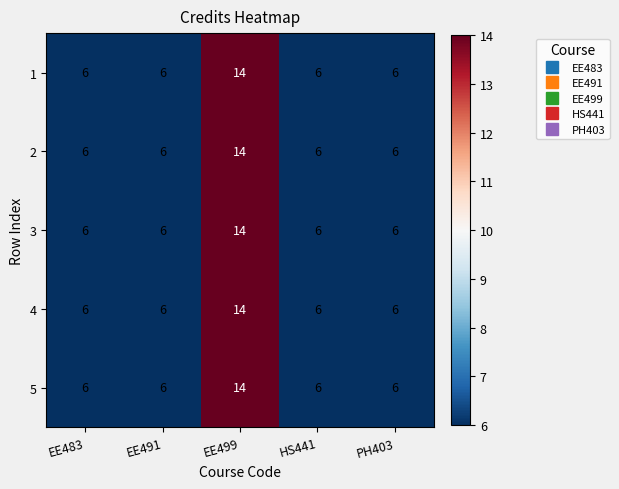

How many 2 values are between 6 and 7?

4